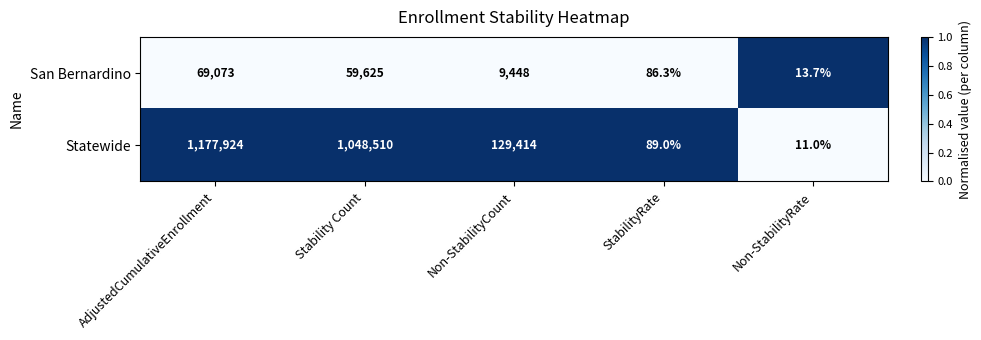

How many data points does each series have?

5